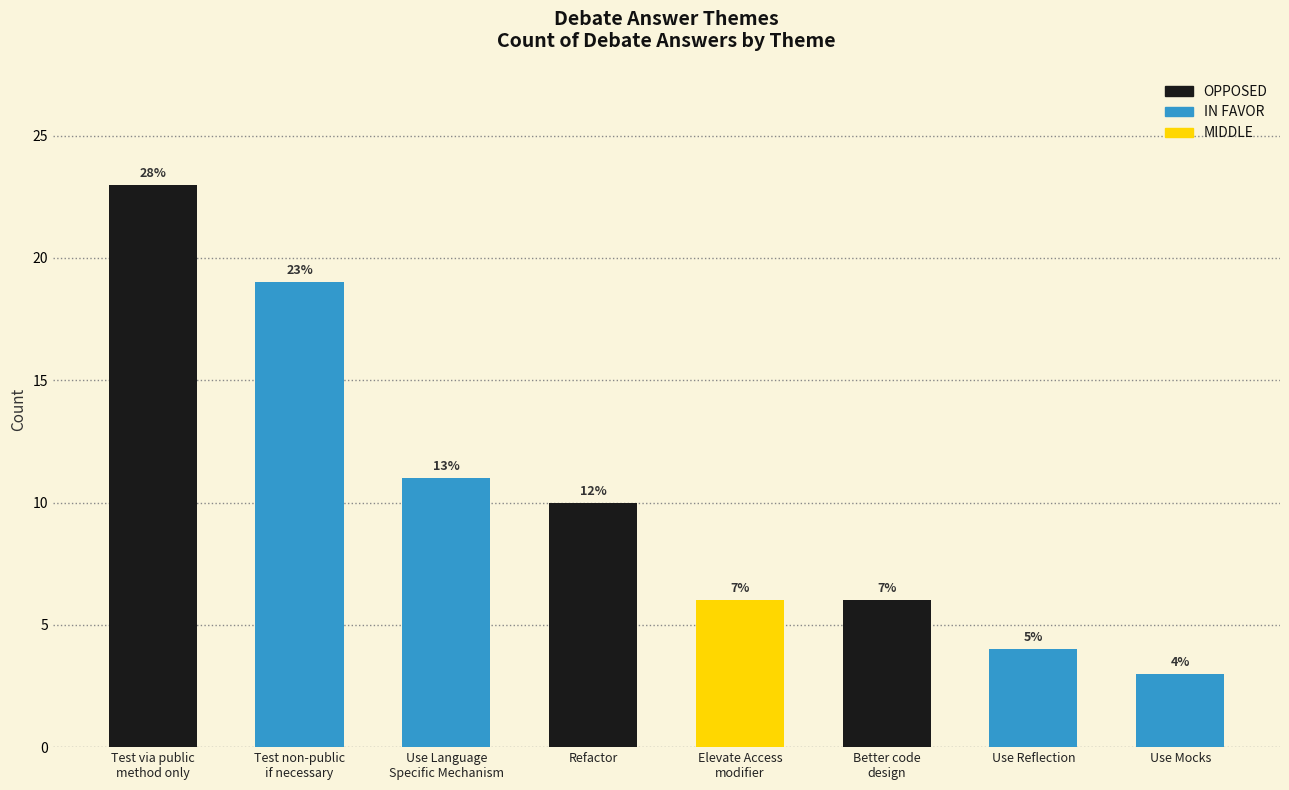

Does the chart contain any negative values?

No